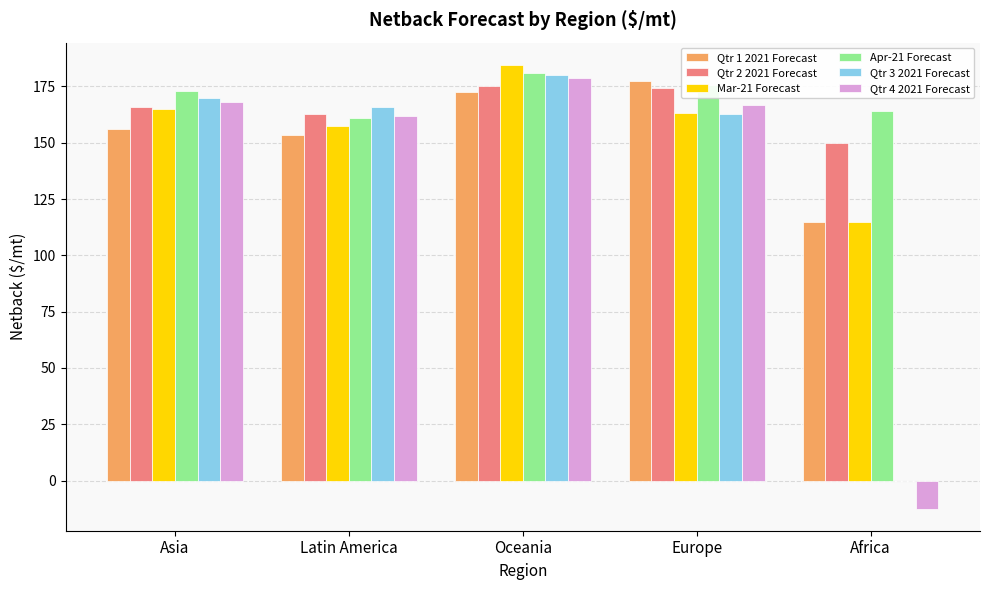

Is the value of Qtr 3 2021 Forecast at Oceania greater than the value of Mar-21 Forecast at Oceania?

No